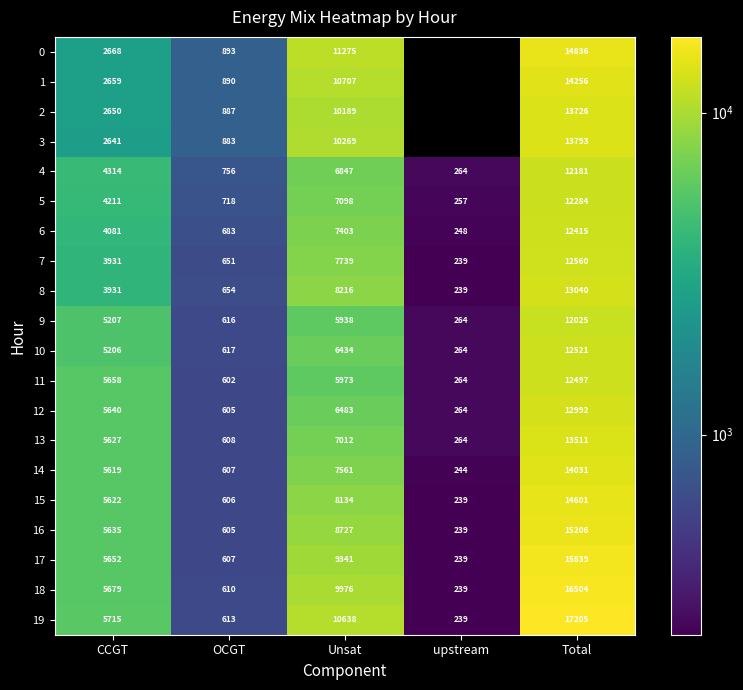

At how many categories does at least one series exceed 445?

4